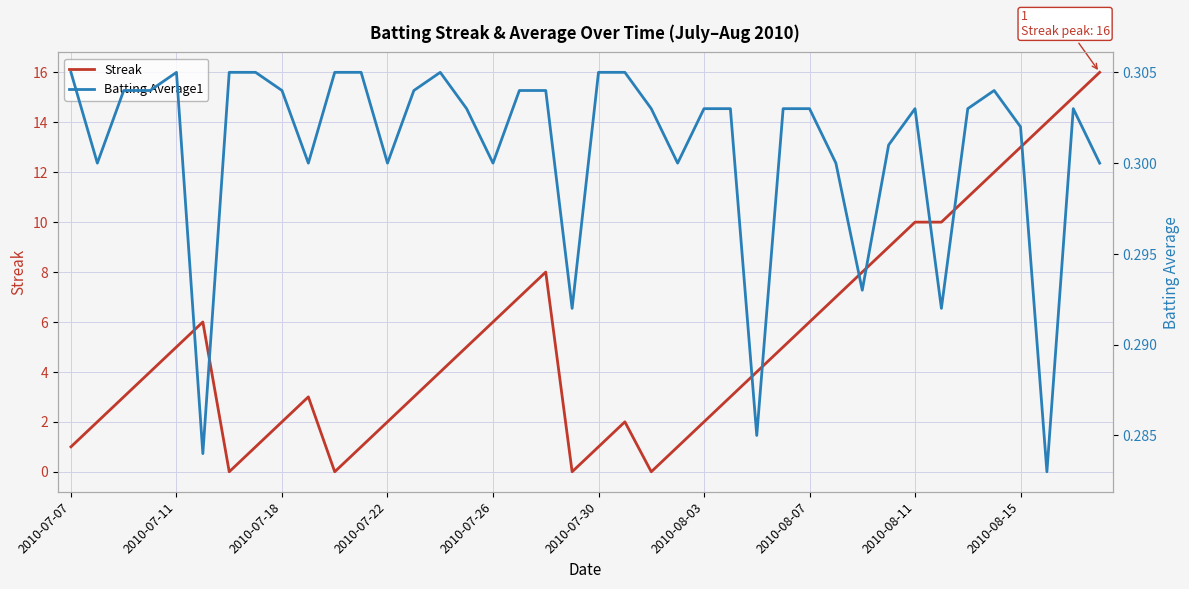

Is it true that Streak equals 1 at 2010-07-07?

True